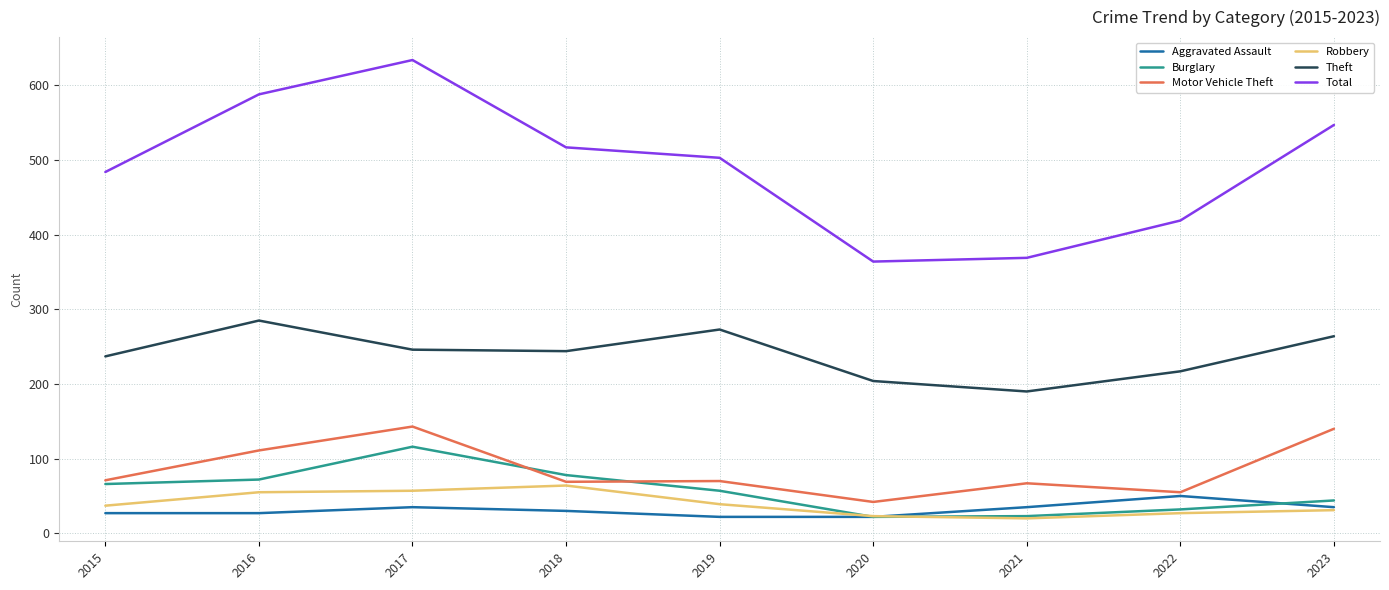

At which category is the sum across all series the highest?

2017